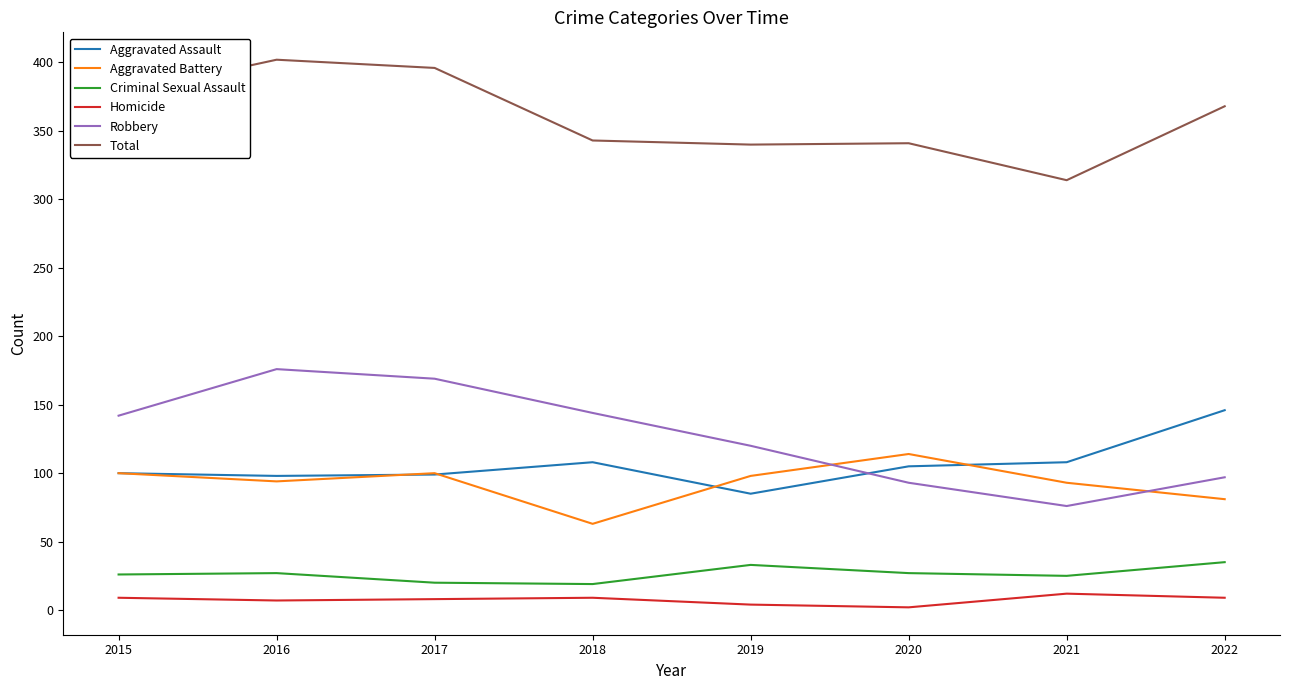

What are all the series names shown in the legend?

Aggravated Assault, Aggravated Battery, Criminal Sexual Assault, Homicide, Robbery, Total